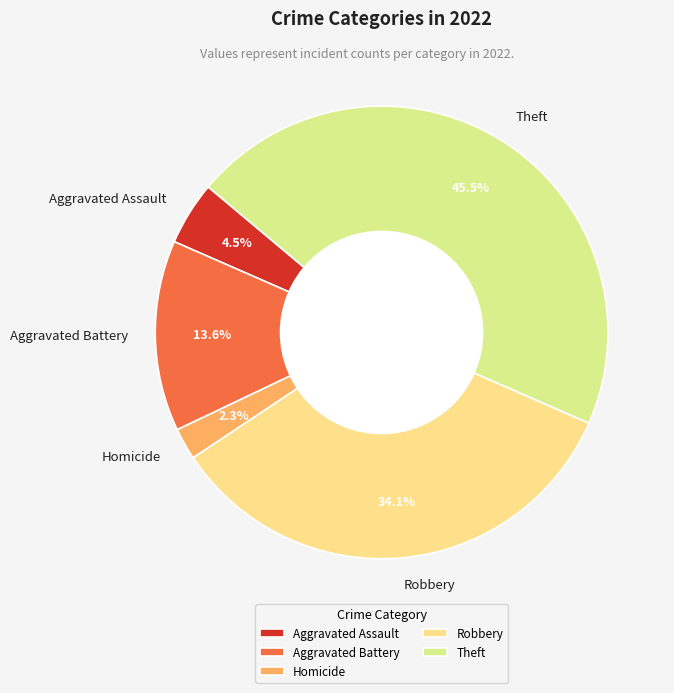

To the nearest percent, what is the average slice percentage?

20%